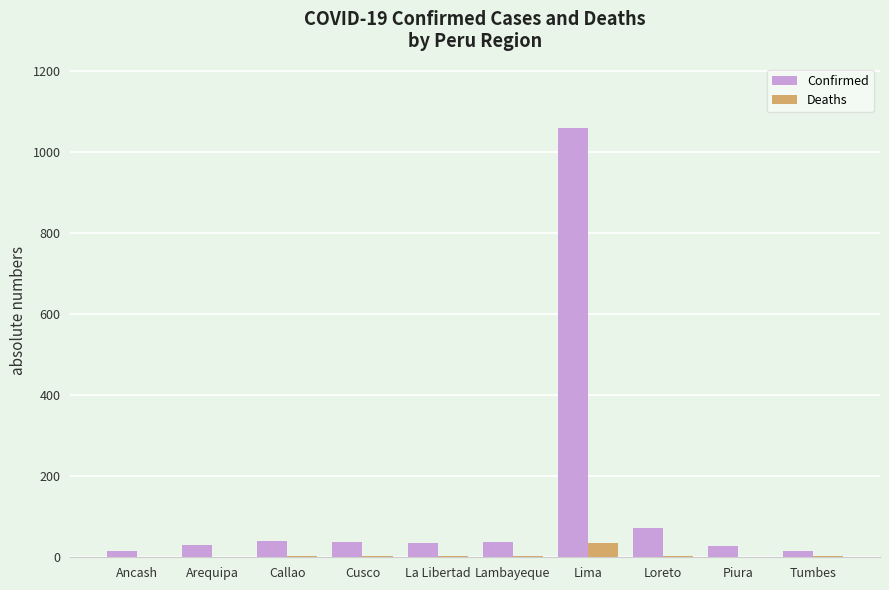

Which series has the widest spread of values?

Confirmed